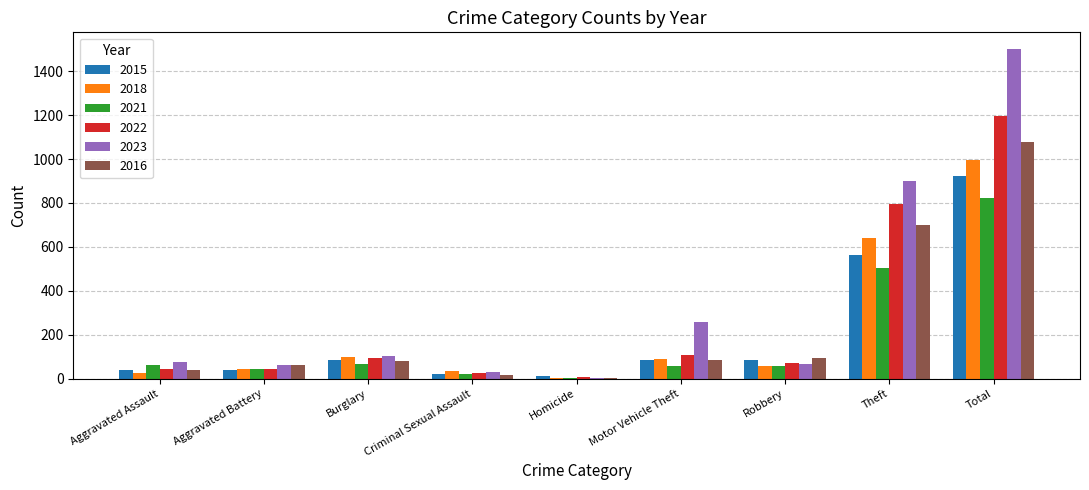

What is the sum of the 2018 values at Theft and Criminal Sexual Assault?

674